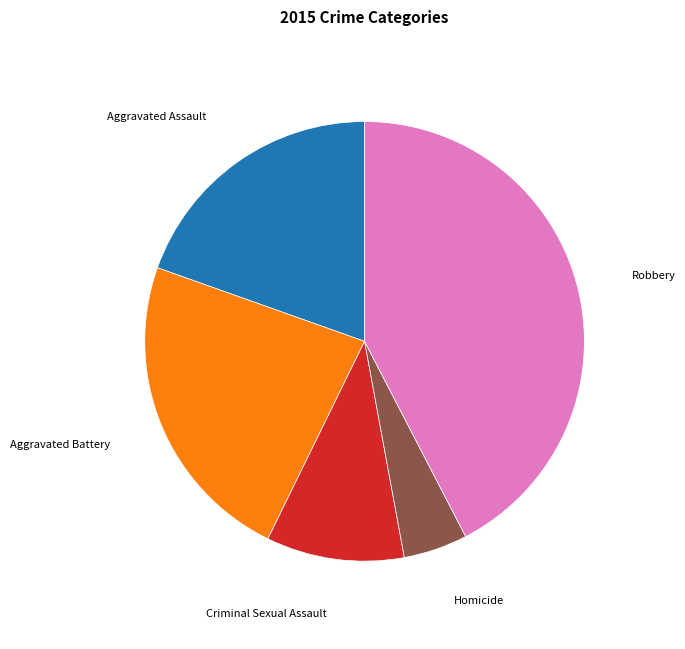

The Aggravated Battery slice represents 15% of the pie. True or false?

False